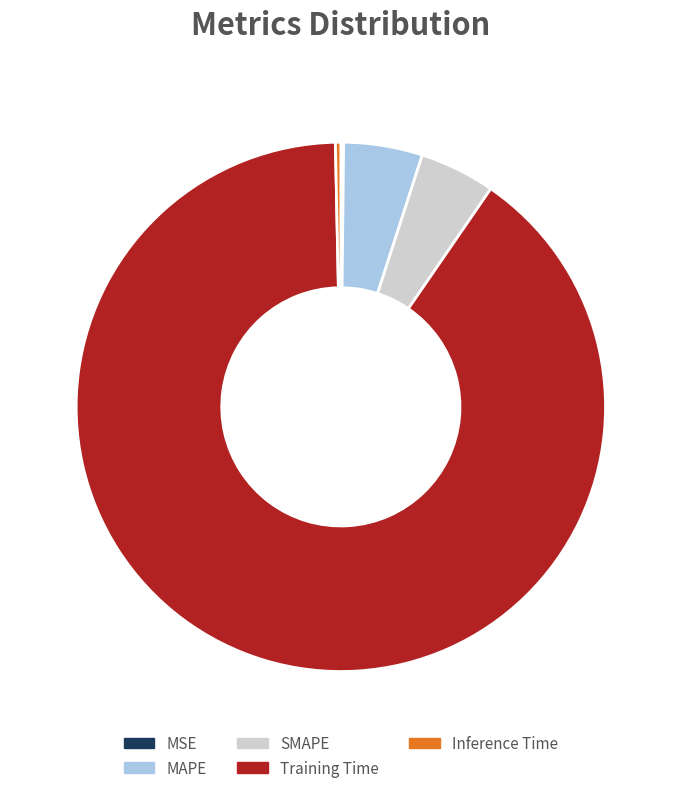

Which slice is the largest?

Training Time